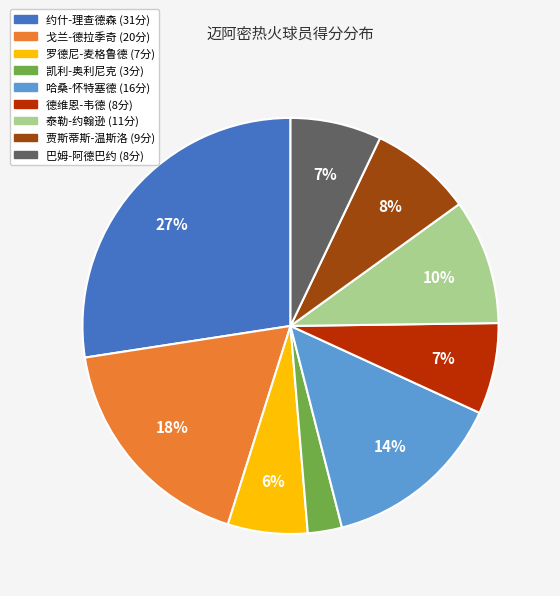

Is 贾斯蒂斯-温斯洛 the majority of the pie?

No